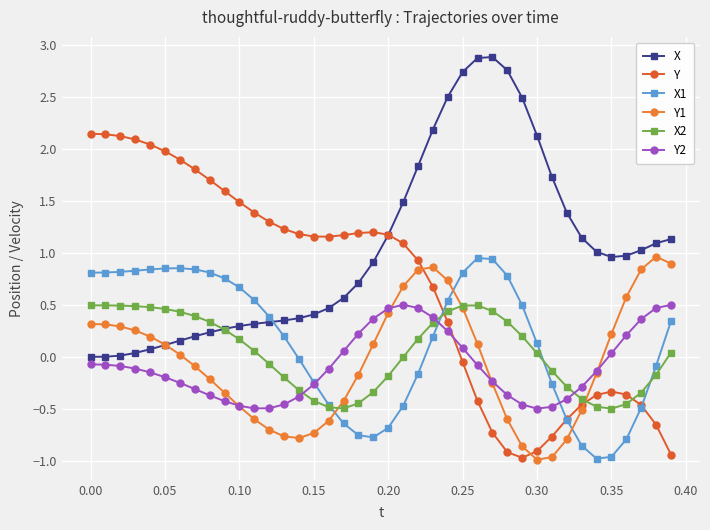

How many intersections are there between Y2 and Y?

1